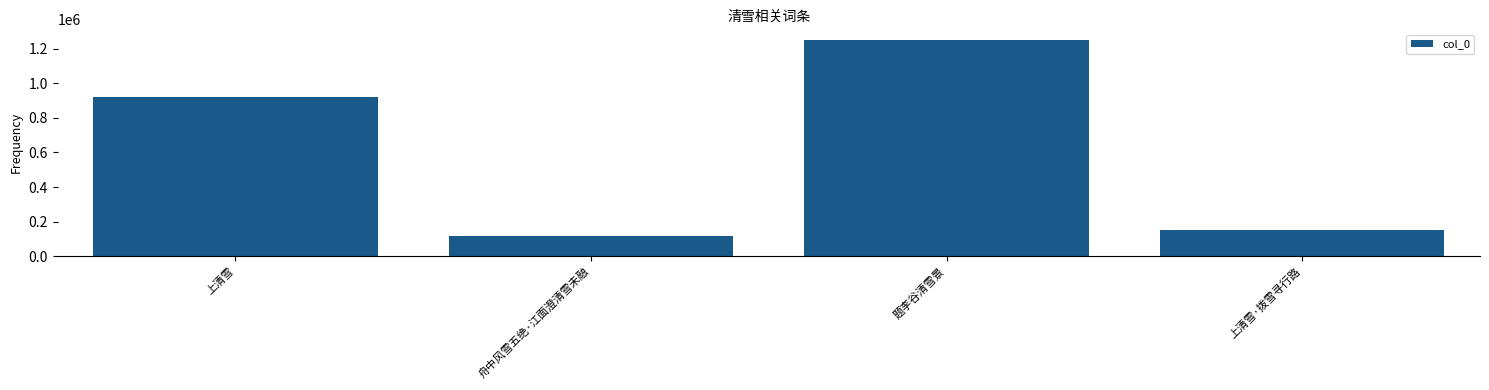

How many categories are shown in the chart?

4